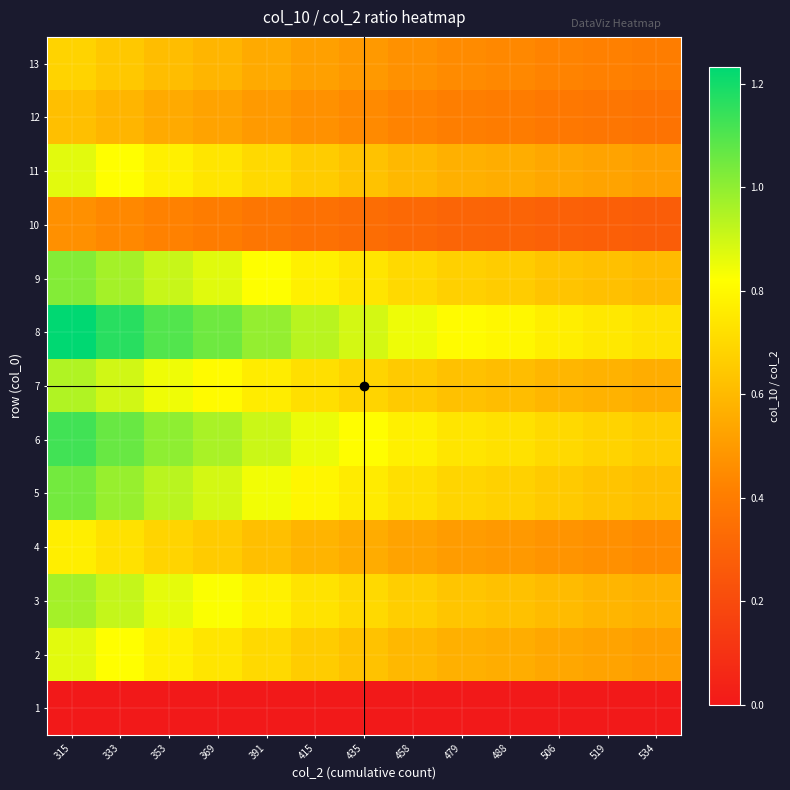

Which label corresponds to the smallest value in the chart?

315